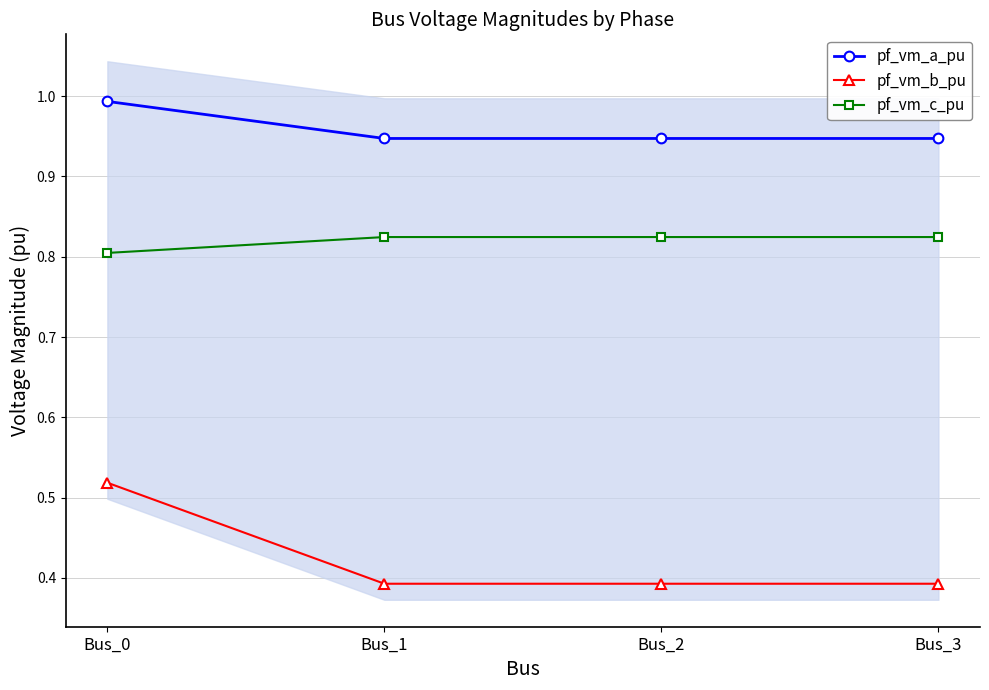

What is the total value across all series at Bus_3?

2.2